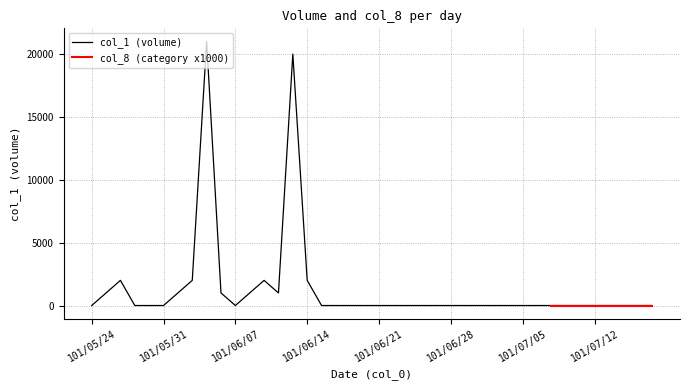

The value at 101/06/18 is 10973. True or false?

False